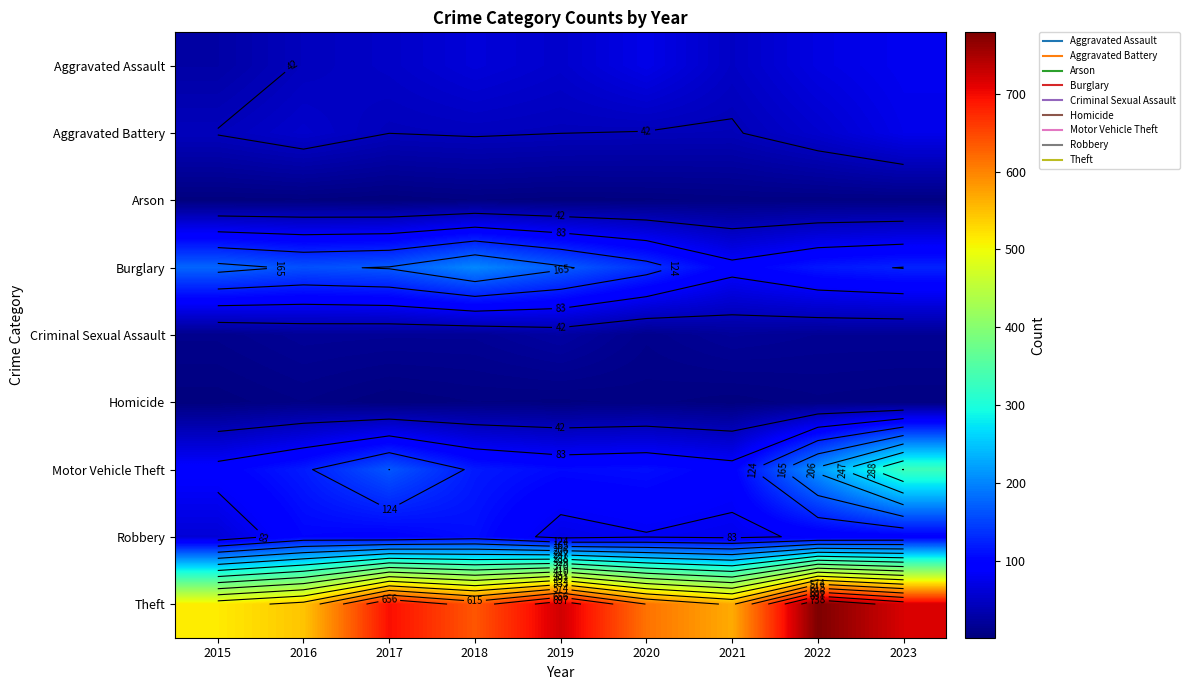

What is the difference between the second highest and minimum values in the Aggravated Assault series?

45